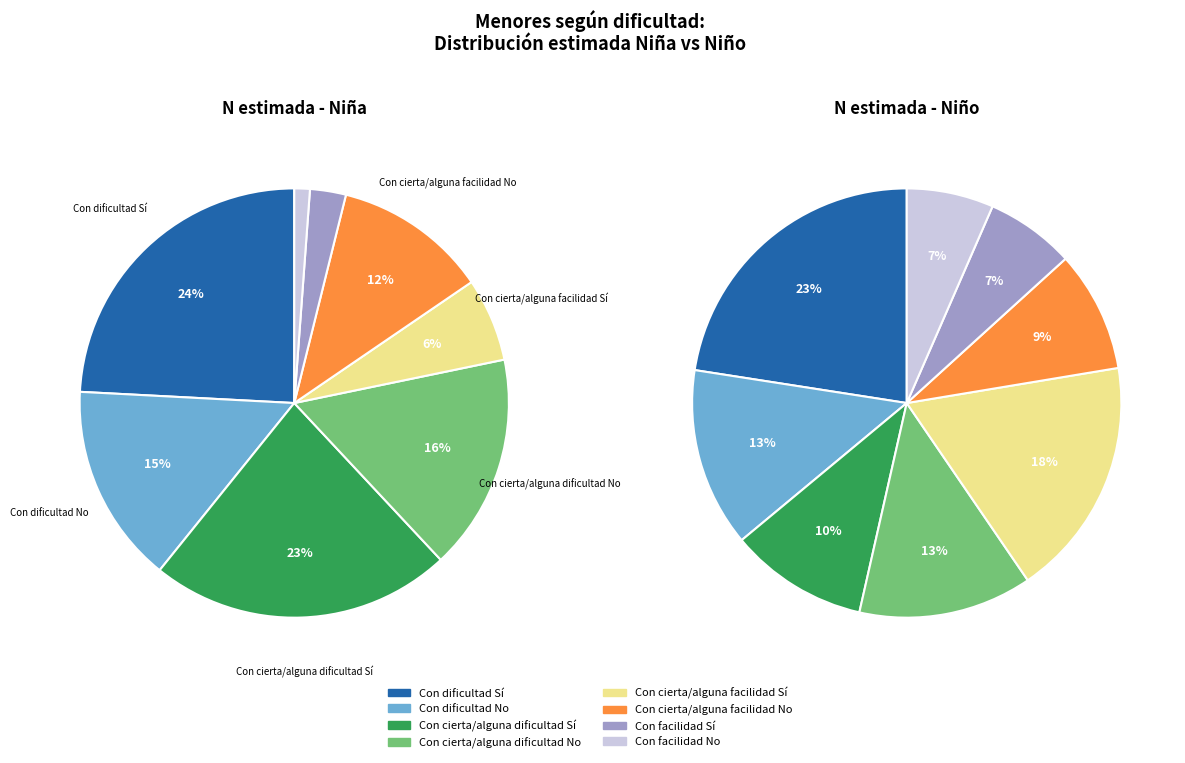

The Con cierta/alguna facilidad No slice represents 4% of the pie. True or false?

False